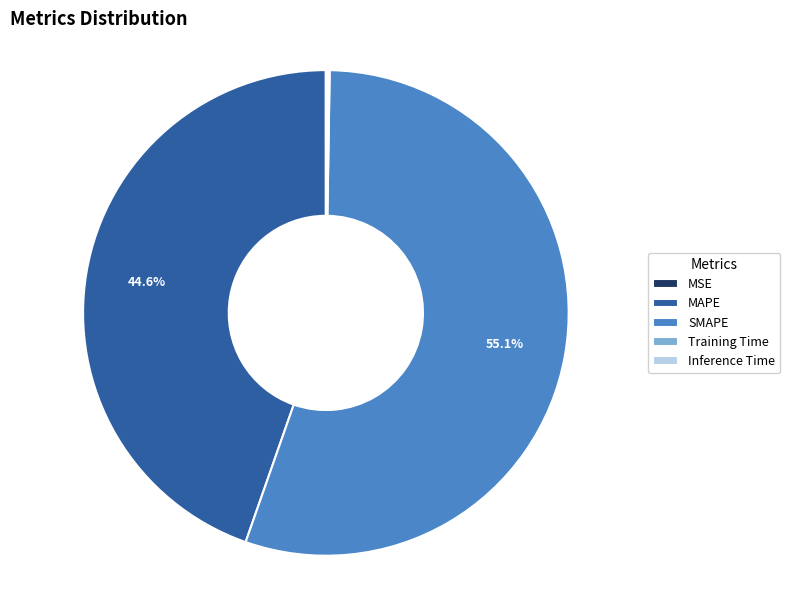

What is the largest slice in the pie chart?

SMAPE